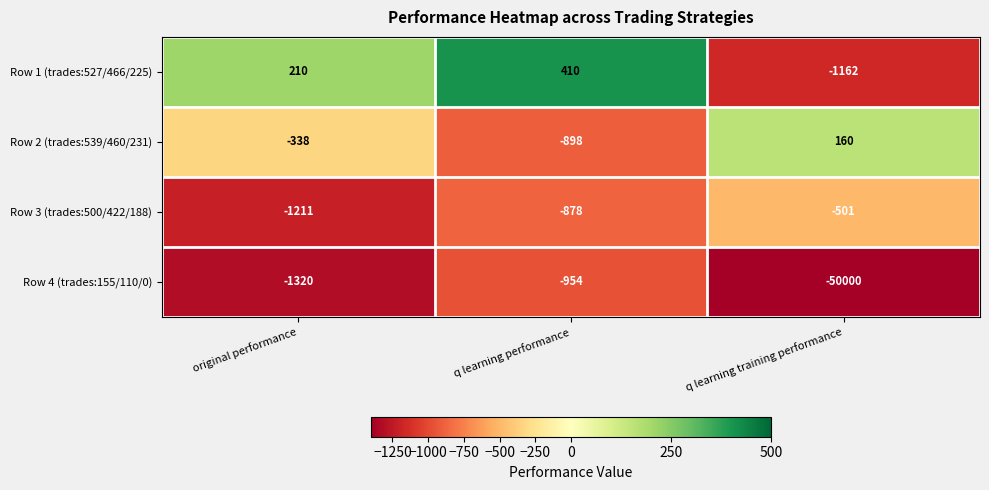

What is the difference between the Row 2 (trades:539/460/231) values at q learning training performance and original performance?

498